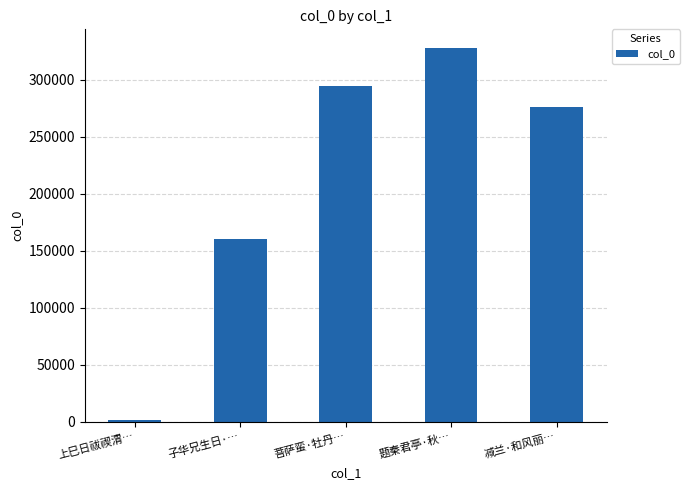

Reading left to right, what are all the values shown in this chart?

上巳日祓禊渭…=1603	子华兄生日·…=160080	菩萨蛮·牡丹…=294001	题秦君亭·秋…=327661	减兰·和风丽…=275545